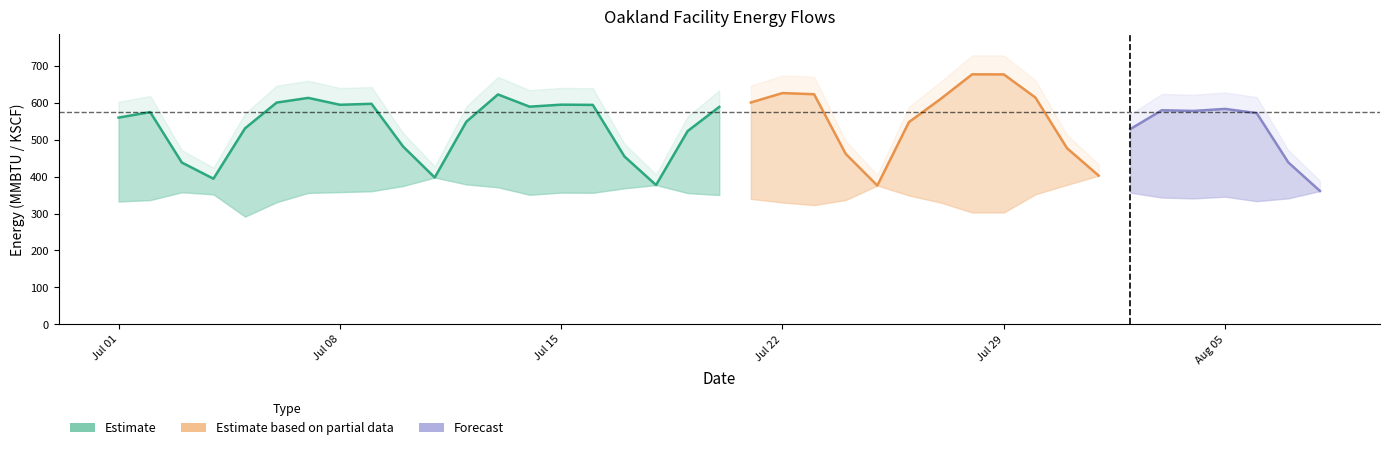

True or false: KSCF to boilers has a value of 579.1 at 2021-07-12.

False